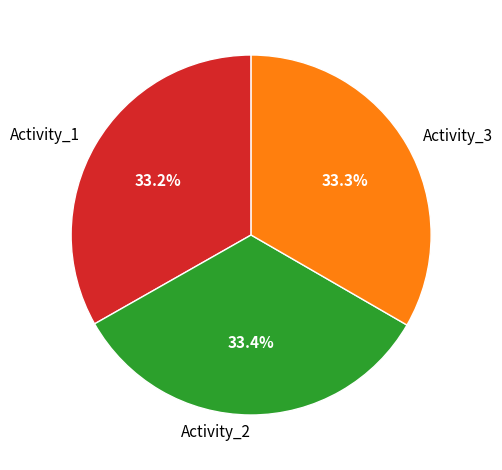

Is the sum of Activity_1 and Activity_3 greater than half?

Yes